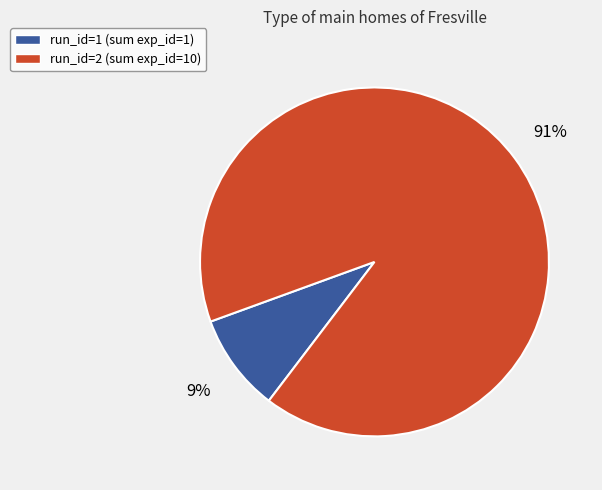

Is there a majority slice in this chart?

Yes